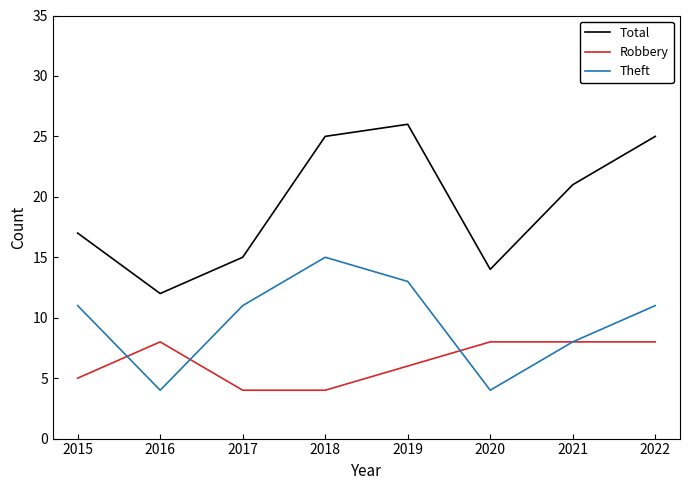

List the series in order of their peak value, lowest first.

Robbery, Theft, Total